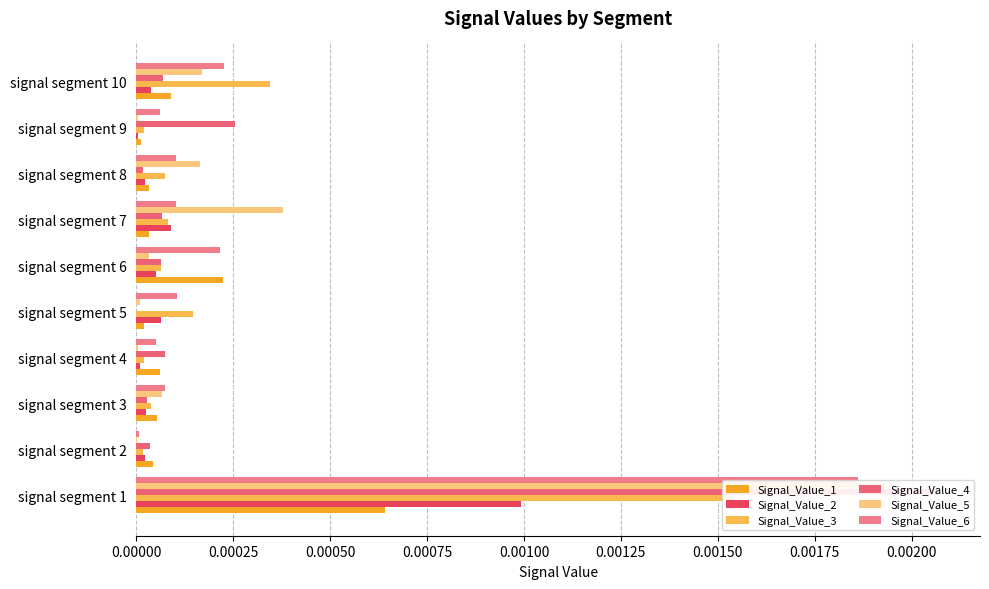

The value of Signal_Value_3 at signal segment 10 is 0.0. True or false?

True